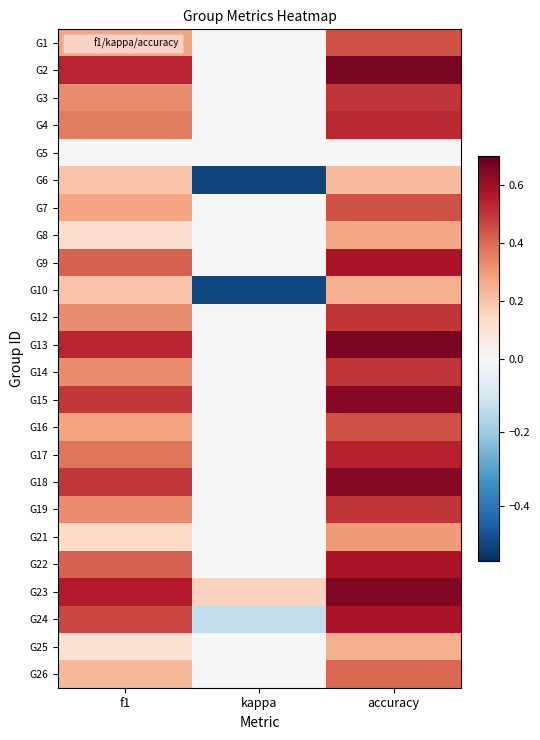

Reading left to right, list all the values displayed in this chart.

G1: f1=0.3	kappa=0.0	accuracy=0.4
G2: f1=0.5	kappa=0.0	accuracy=0.7
G3: f1=0.3	kappa=0.0	accuracy=0.5
G4: f1=0.4	kappa=0.0	accuracy=0.5
G5: f1=0.0	kappa=0.0	accuracy=0.0
G6: f1=0.2	kappa=-0.5	accuracy=0.2
G7: f1=0.3	kappa=0.0	accuracy=0.4
G8: f1=0.1	kappa=0.0	accuracy=0.3
G9: f1=0.4	kappa=0.0	accuracy=0.6
G10: f1=0.2	kappa=-0.5	accuracy=0.2
G12: f1=0.3	kappa=0.0	accuracy=0.5
G13: f1=0.5	kappa=0.0	accuracy=0.7
G14: f1=0.3	kappa=0.0	accuracy=0.5
G15: f1=0.5	kappa=0.0	accuracy=0.6
G16: f1=0.3	kappa=0.0	accuracy=0.4
G17: f1=0.4	kappa=0.0	accuracy=0.5
G18: f1=0.5	kappa=0.0	accuracy=0.6
G19: f1=0.3	kappa=0.0	accuracy=0.5
G21: f1=0.1	kappa=0.0	accuracy=0.3
G22: f1=0.4	kappa=0.0	accuracy=0.6
G23: f1=0.6	kappa=0.2	accuracy=0.6
G24: f1=0.5	kappa=-0.1	accuracy=0.6
G25: f1=0.1	kappa=0.0	accuracy=0.2
G26: f1=0.2	kappa=0.0	accuracy=0.4